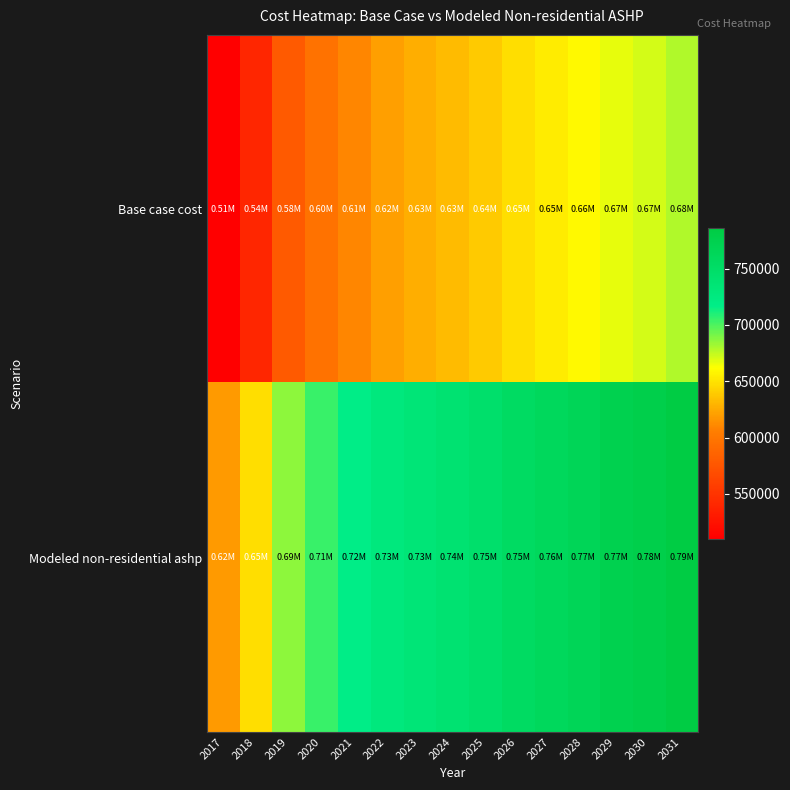

What is the total value across all series at 2022?

1347812.5